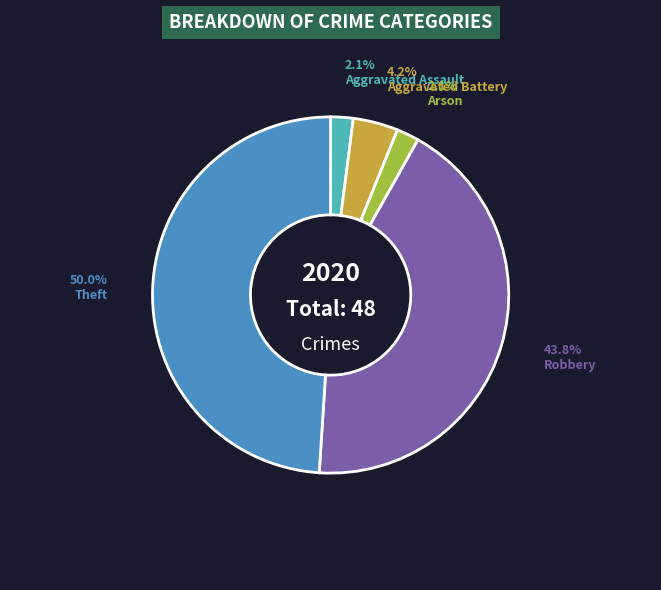

Which has a higher value, Arson or Theft?

Theft